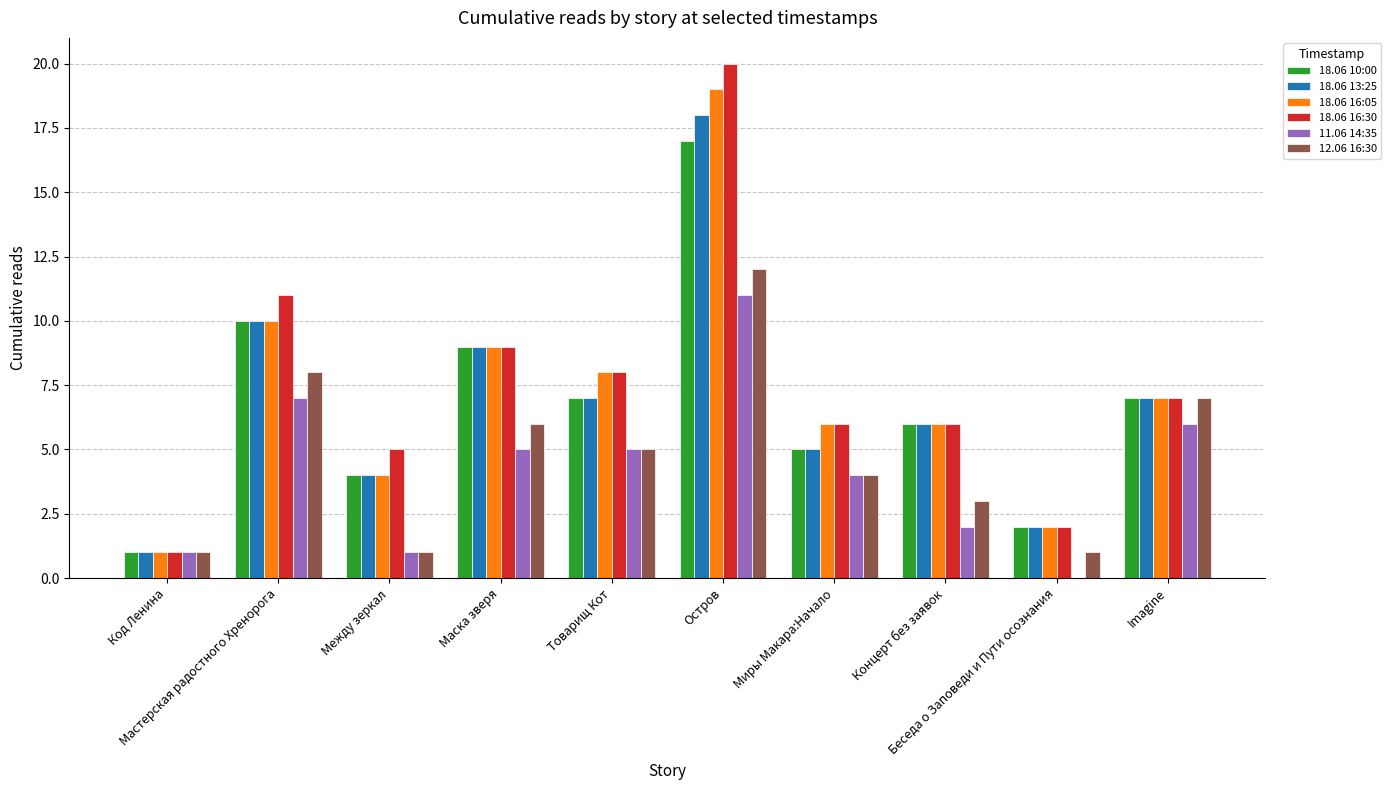

Reading right to left, extract all data points from this chart.

18.06 10:00: Imagine=7	Беседа о Заповеди и Пути осознания=2	Концерт без заявок=6	Миры Макара:Начало=5	Остров=17	Товарищ Кот=7	Маска зверя=9	Между зеркал=4	Мастерская радостного Хренорога=10	Код Ленина=1
18.06 13:25: Imagine=7	Беседа о Заповеди и Пути осознания=2	Концерт без заявок=6	Миры Макара:Начало=5	Остров=18	Товарищ Кот=7	Маска зверя=9	Между зеркал=4	Мастерская радостного Хренорога=10	Код Ленина=1
18.06 16:05: Imagine=7	Беседа о Заповеди и Пути осознания=2	Концерт без заявок=6	Миры Макара:Начало=6	Остров=19	Товарищ Кот=8	Маска зверя=9	Между зеркал=4	Мастерская радостного Хренорога=10	Код Ленина=1
18.06 16:30: Imagine=7	Беседа о Заповеди и Пути осознания=2	Концерт без заявок=6	Миры Макара:Начало=6	Остров=20	Товарищ Кот=8	Маска зверя=9	Между зеркал=5	Мастерская радостного Хренорога=11	Код Ленина=1
11.06 14:35: Imagine=6	Беседа о Заповеди и Пути осознания=0	Концерт без заявок=2	Миры Макара:Начало=4	Остров=11	Товарищ Кот=5	Маска зверя=5	Между зеркал=1	Мастерская радостного Хренорога=7	Код Ленина=1
12.06 16:30: Imagine=7	Беседа о Заповеди и Пути осознания=1	Концерт без заявок=3	Миры Макара:Начало=4	Остров=12	Товарищ Кот=5	Маска зверя=6	Между зеркал=1	Мастерская радостного Хренорога=8	Код Ленина=1